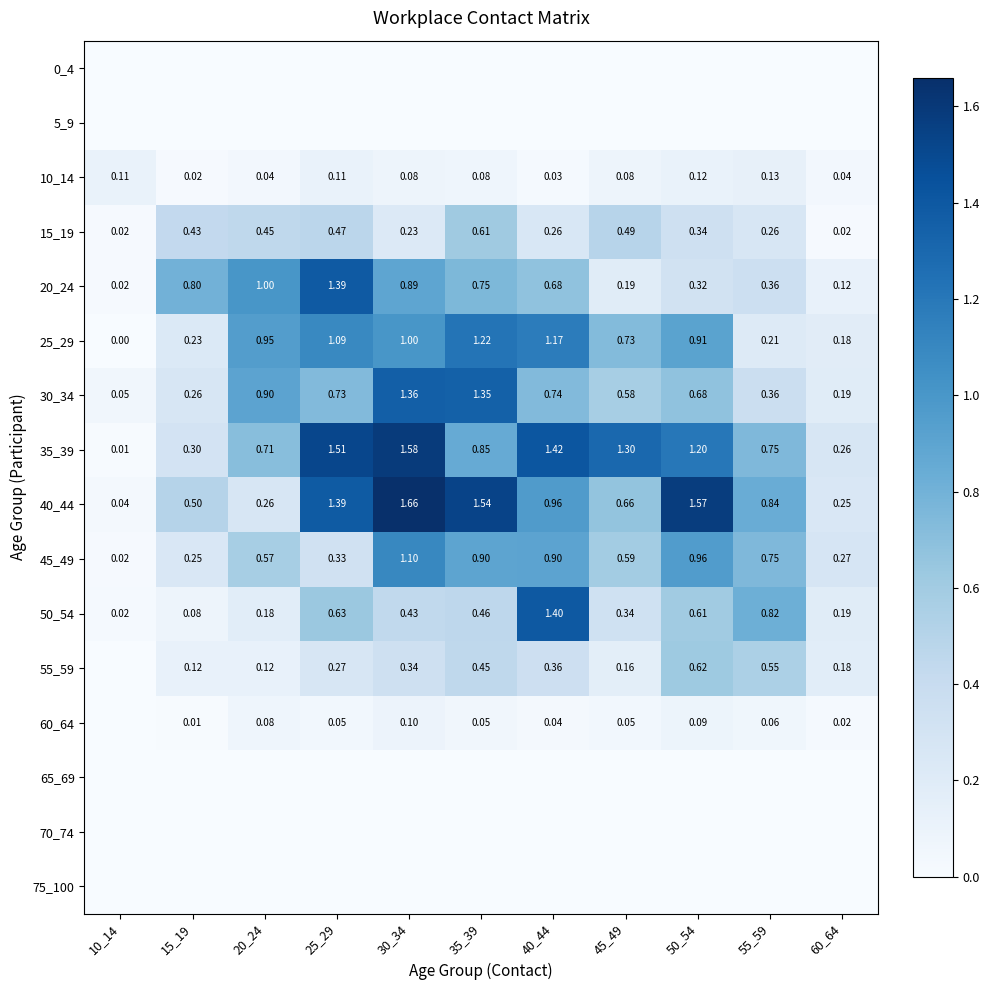

Rank the series by their maximum value, from highest to lowest.

40_44, 35_39, 50_54, 20_24, 30_34, 25_29, 45_49, 55_59, 15_19, 10_14, 60_64, 0_4, 5_9, 65_69, 70_74, 75_100